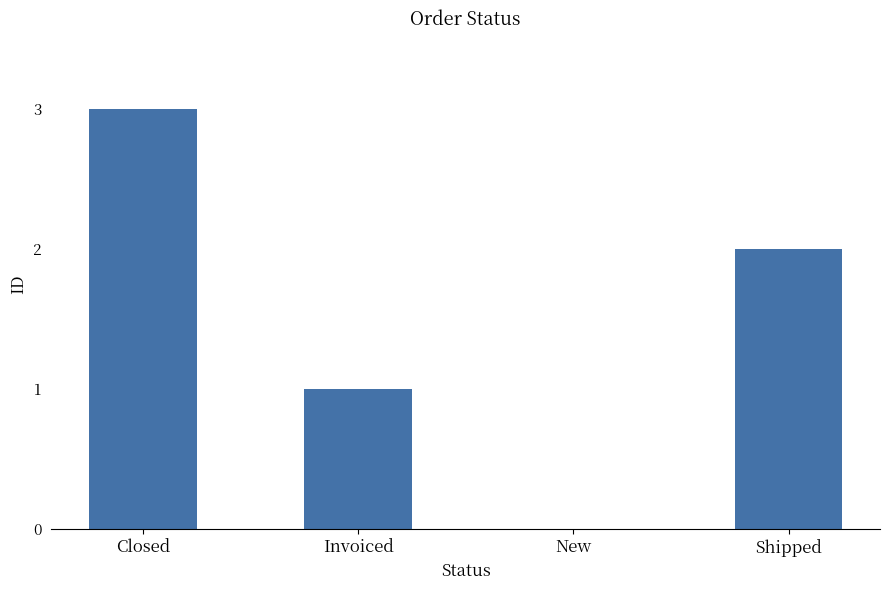

The chart shows a value of 3 at Closed. True or false?

True